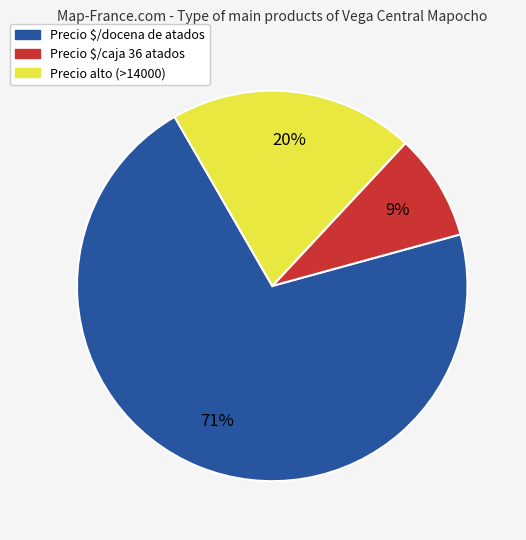

Is it true that Precio $/caja 36 atados is 9% of the pie?

True